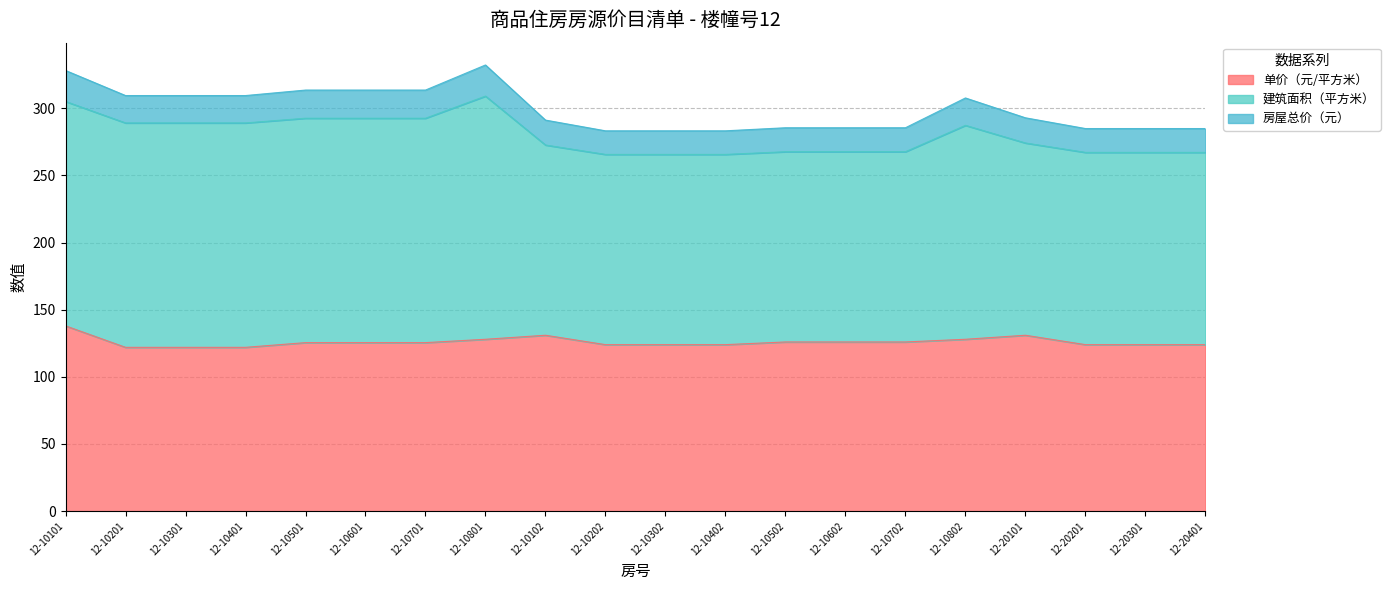

Is it true that 房屋总价（元） equals 313.6 at 12-10701?

True